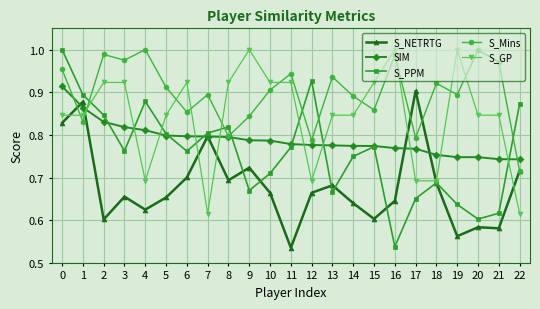

Which category has the lowest value in the S_PPM series?

16